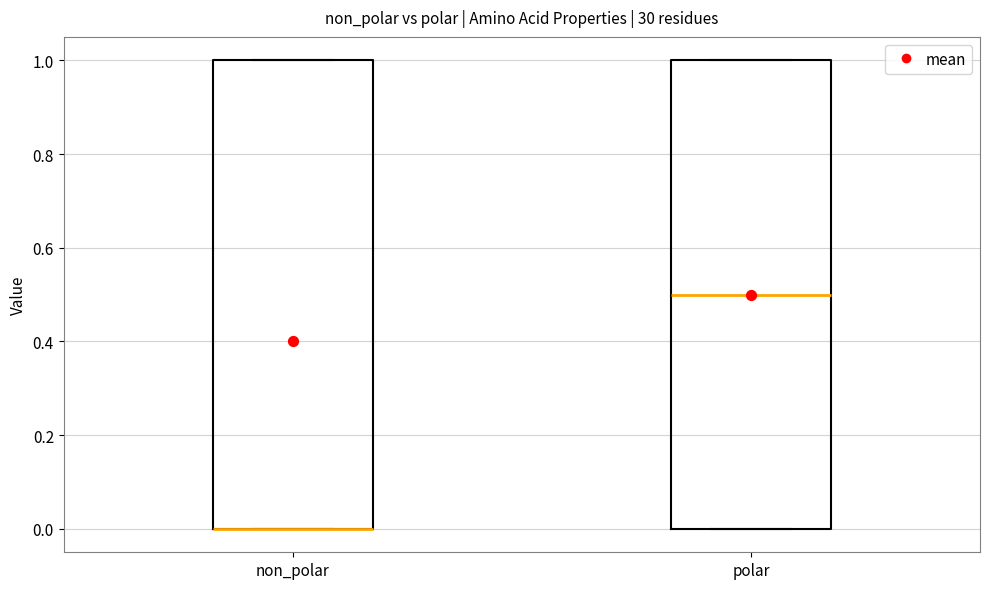

Reading left to right, transcribe this box plot: for each box, give where its median line is, the range the box spans, and where its two whiskers end, as read against the y-axis. The values are not printed on the chart, so give them approximately, as read against the axis.

non_polar: median 0.0 (drawn on the box's lower edge), box 0.0 to 1.0, whiskers 0.0 to 1.0
polar: median 0.5, box 0.0 to 1.0, whiskers 0.0 to 1.0